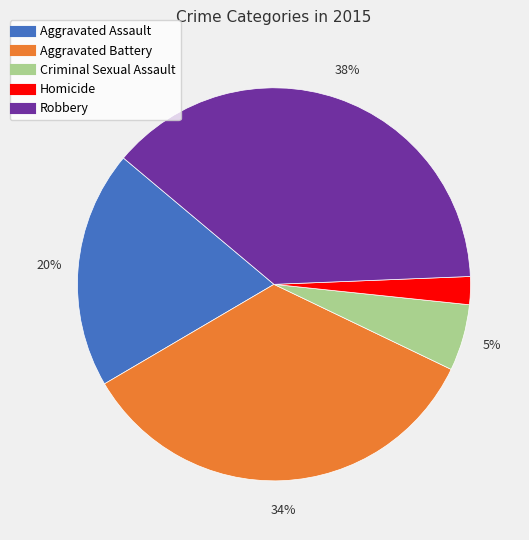

What is the largest slice in the pie chart?

Robbery